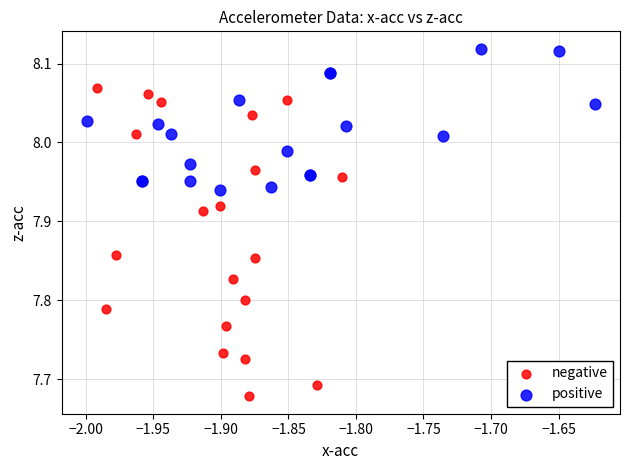

Which series reaches the maximum Y coordinate?

positive